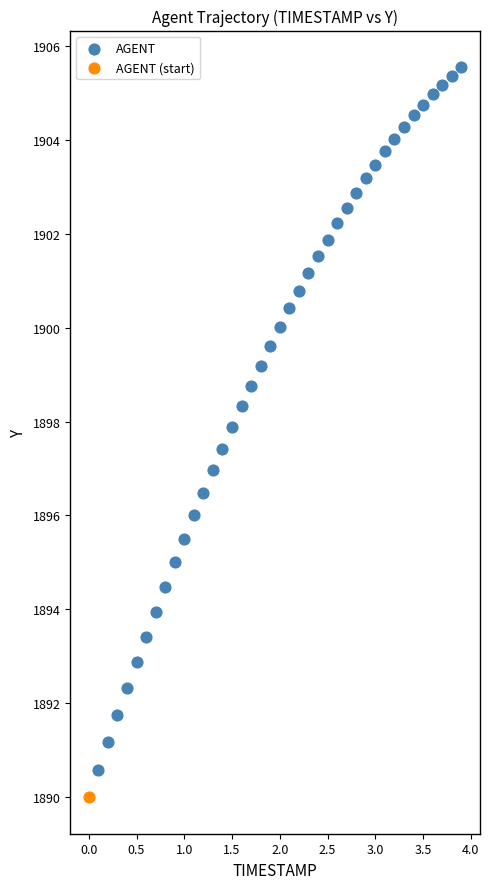

What are all the series names shown in the legend?

AGENT, AGENT (start)